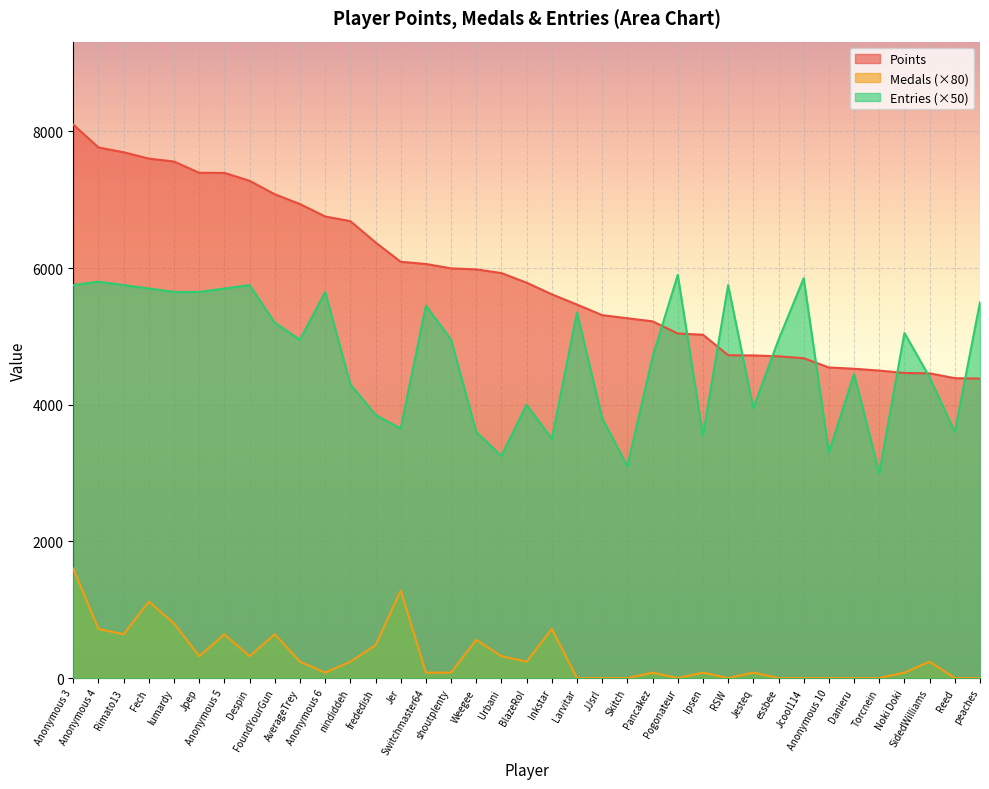

Is it true that Points equals 2074 at Noki Doki?

False